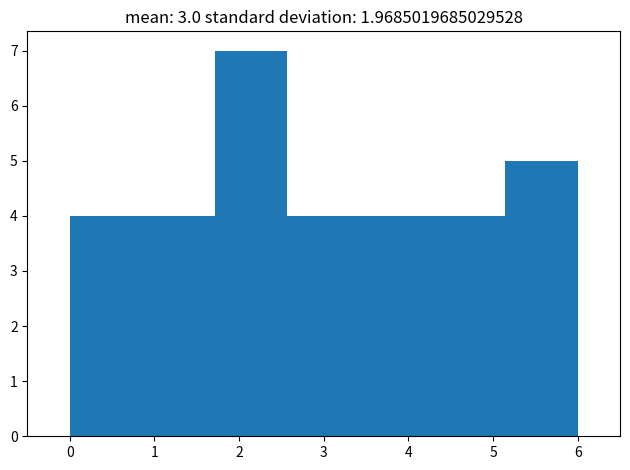

Over which range of the x-axis is the bar tallest?

1.7 to 2.6